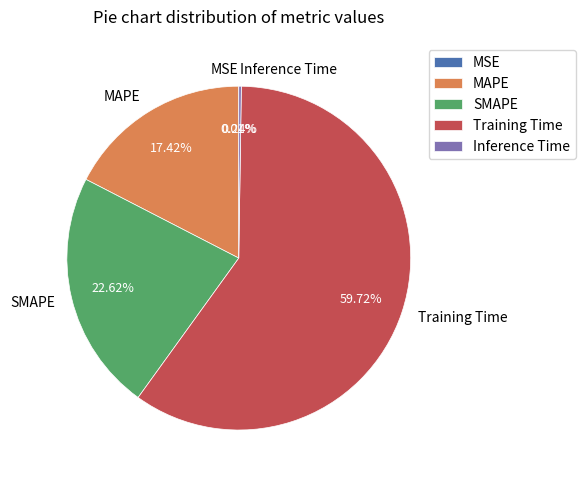

What is the largest slice in the pie chart?

Training Time